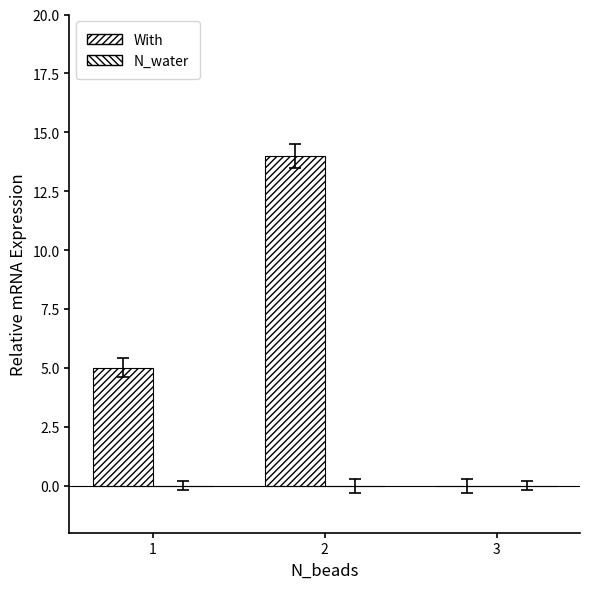

How many data points does each series have?

3